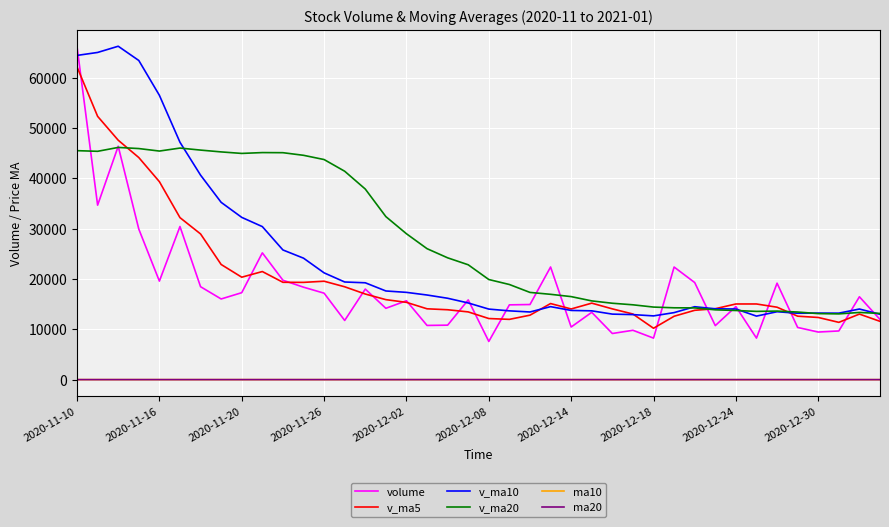

Which series has the largest range (max minus min)?

volume